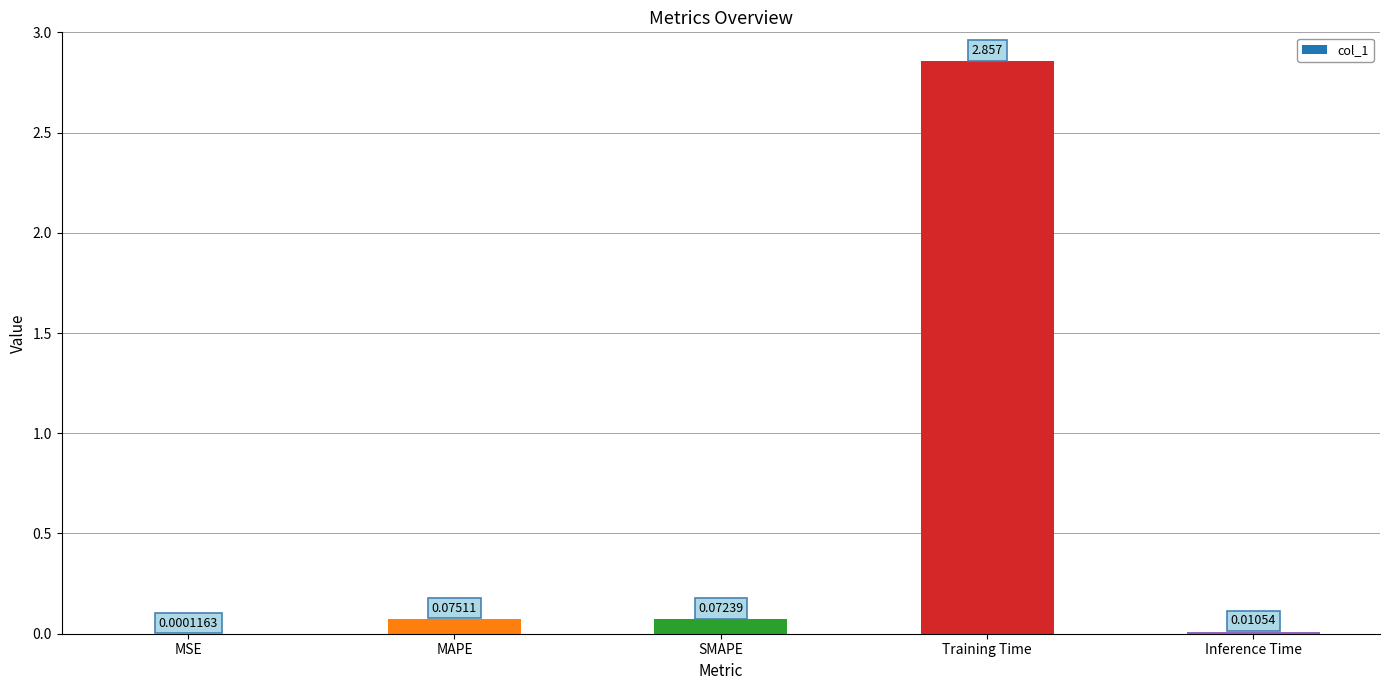

At which category does the chart reach its peak across all series?

Training Time